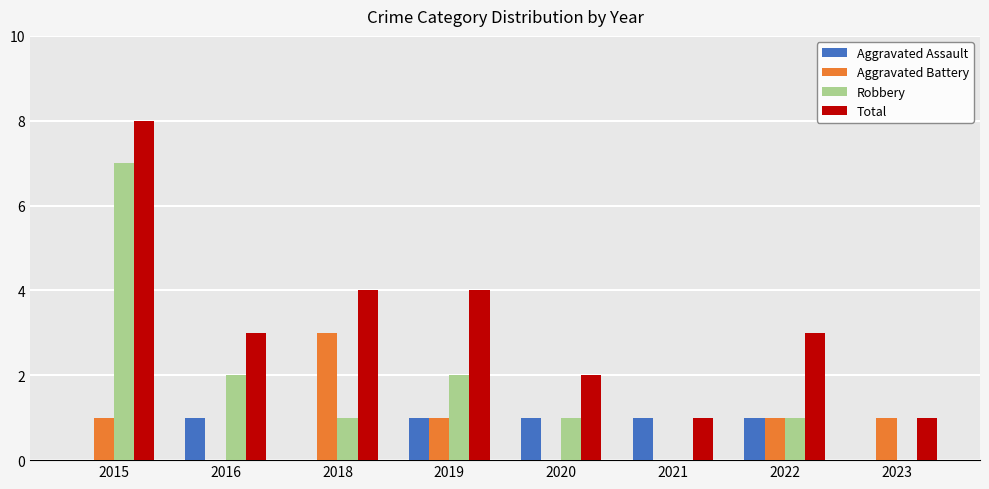

True or false: Aggravated Assault has a value of 1 at 2022.

True